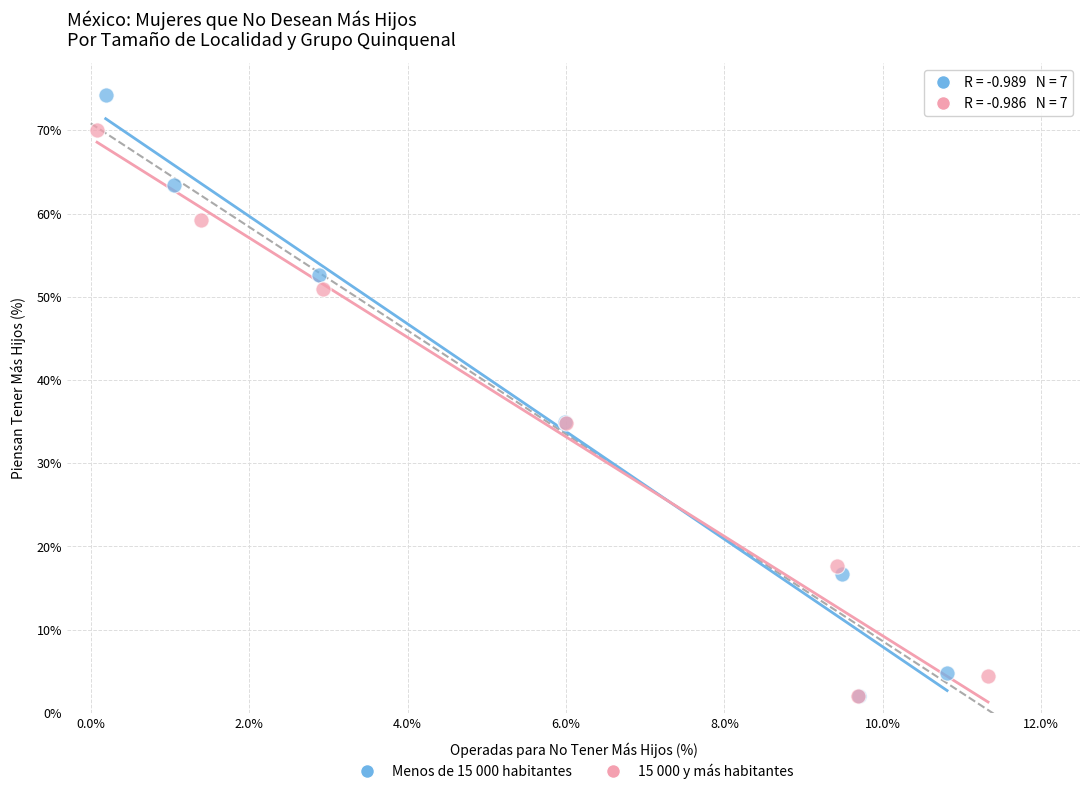

Which series has the largest Y range (max minus min)?

Menos de 15 000 habitantes